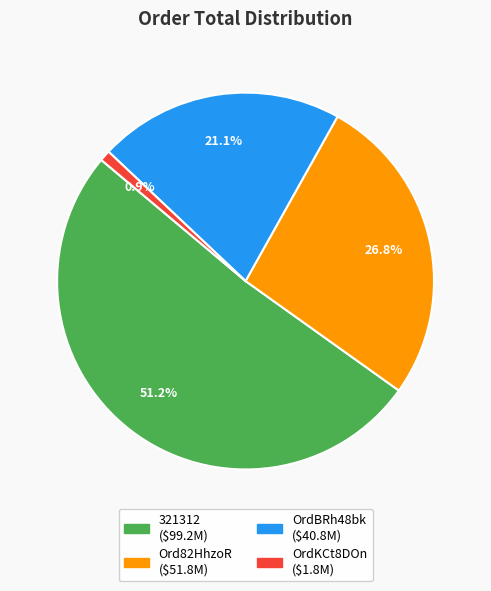

Rank the categories by value from highest to lowest.

321312, Ord82HhzoR, OrdBRh48bk, OrdKCt8DOn